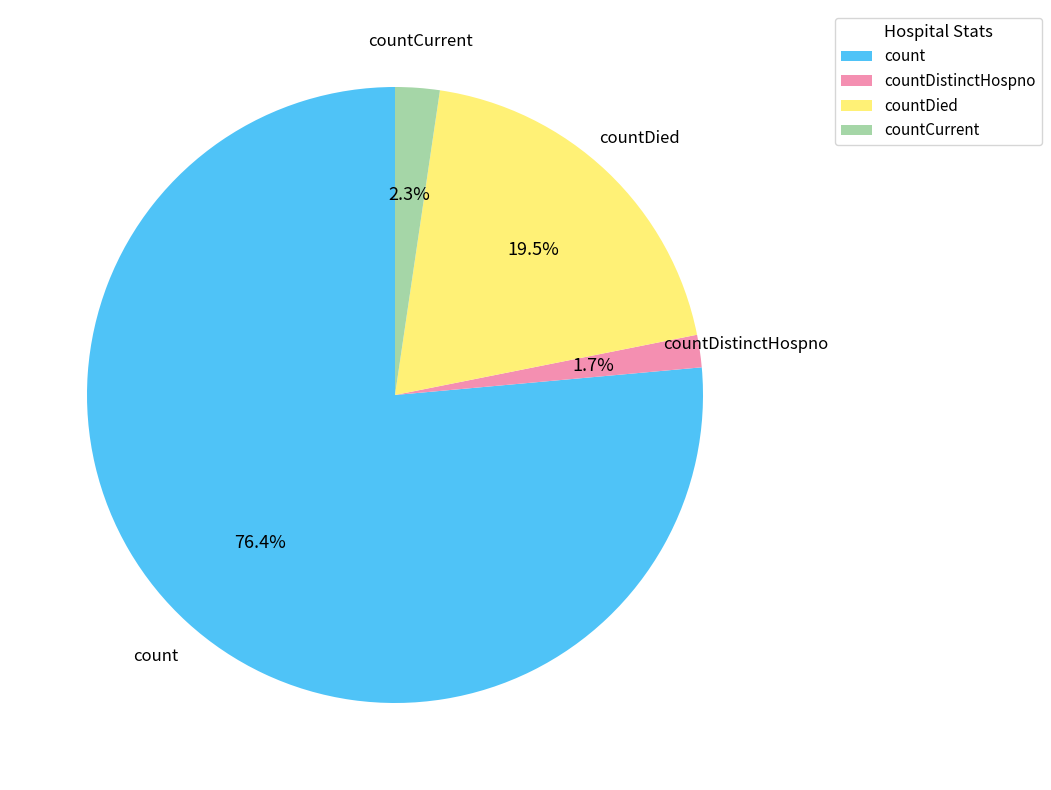

To the nearest percent, what portion does countCurrent represent?

2%